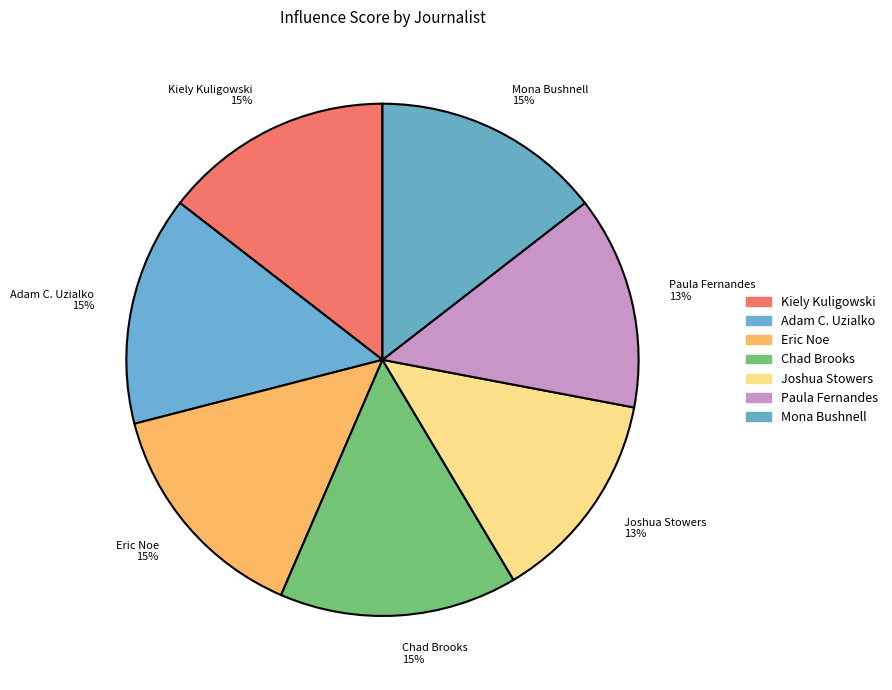

Count the number of slices in the pie.

7